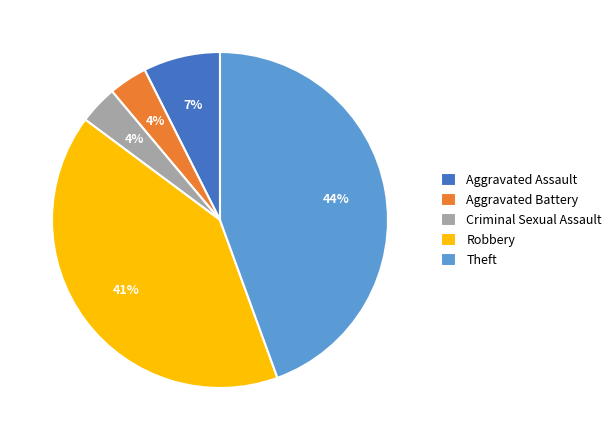

Which has a higher value, Criminal Sexual Assault or Robbery?

Robbery